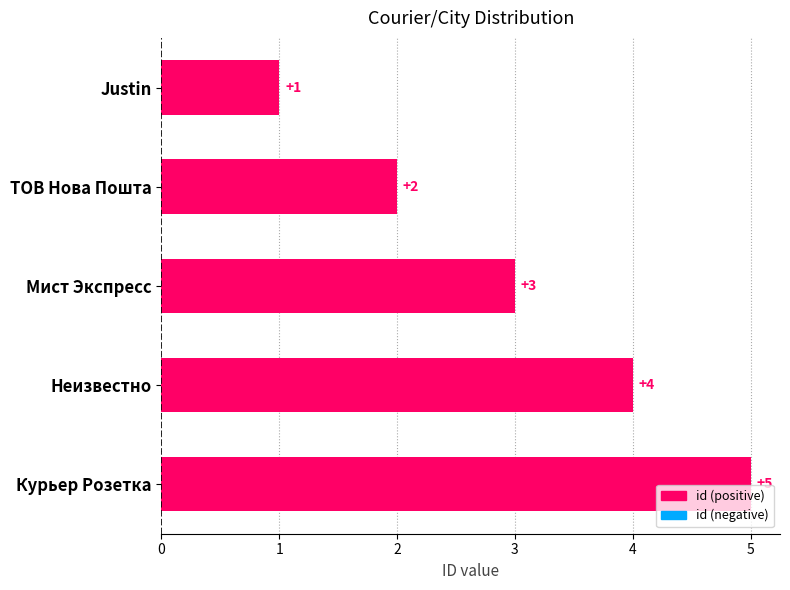

What is the change in value from ТОВ Нова Пошта to Мист Экспресс?

+1